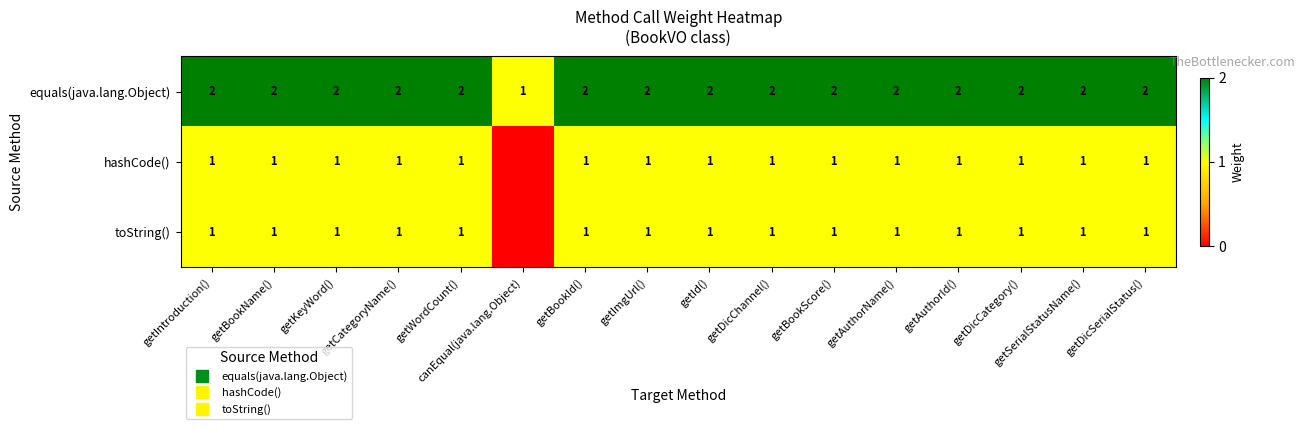

What is the average value of the row_2 series?

1